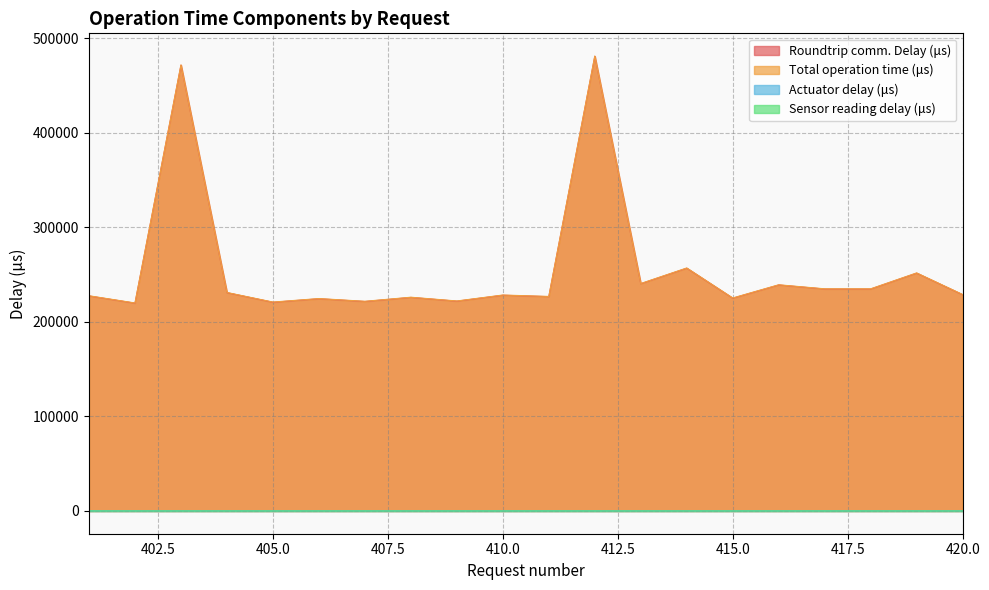

How many series are shown in this chart?

4